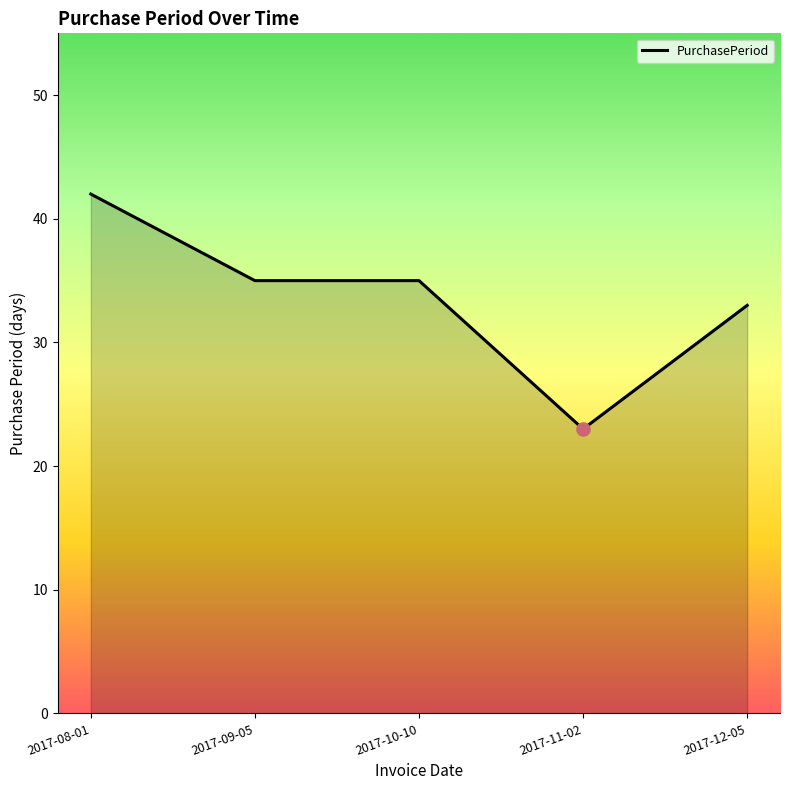

Which has a higher value, 2017-11-02 or 2017-10-10?

2017-10-10